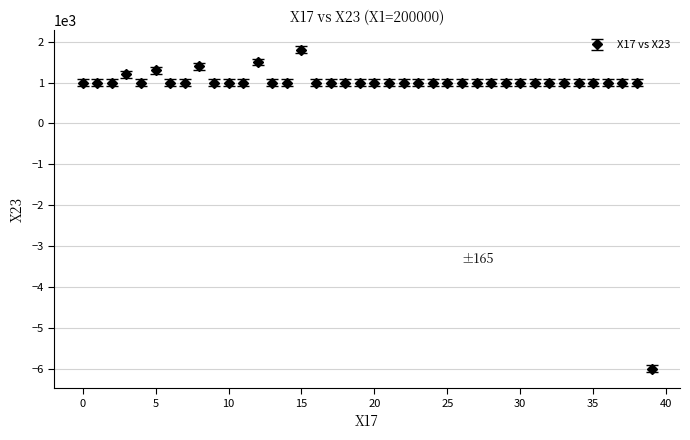

What is the value of the 2nd point from the left?

1000